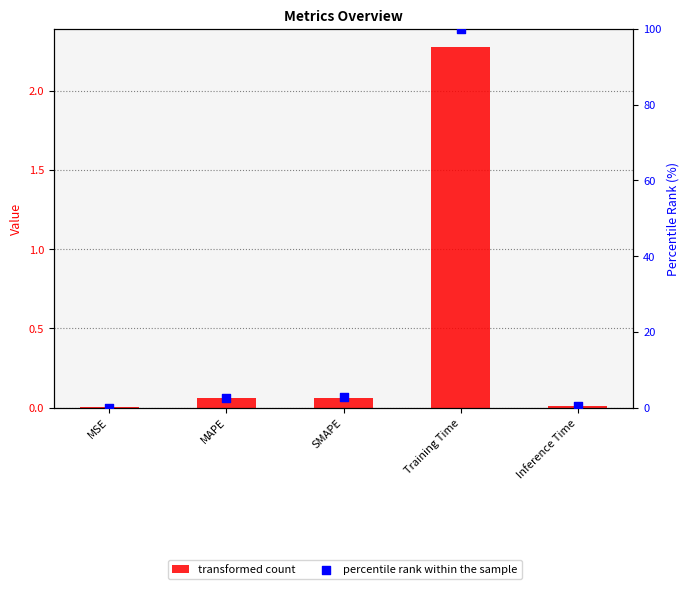

Which series has the largest total across all categories?

percentile rank within the sample